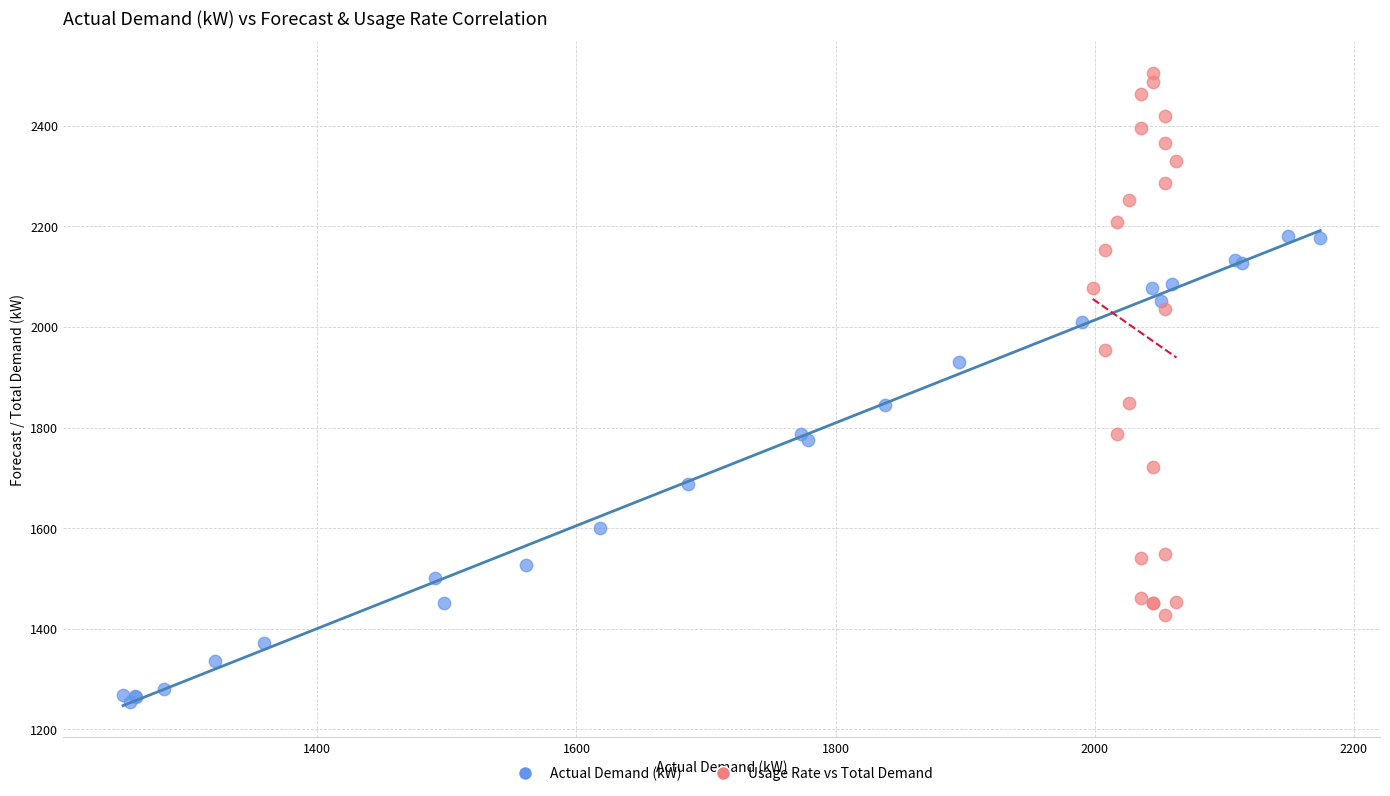

Which series contains the lowest Y value?

Actual Demand (kW)